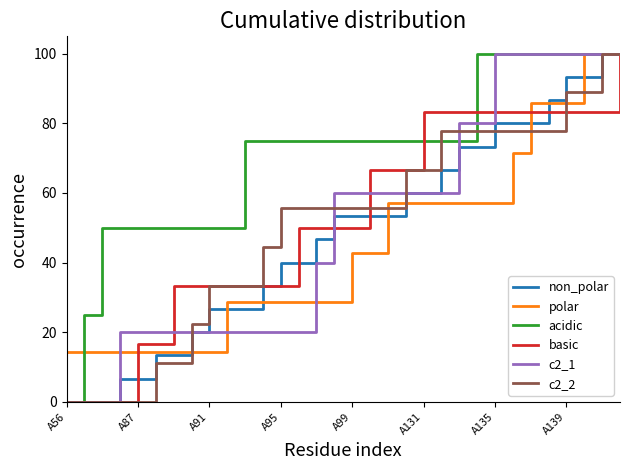

What is the lowest value of the polar series?

14.3